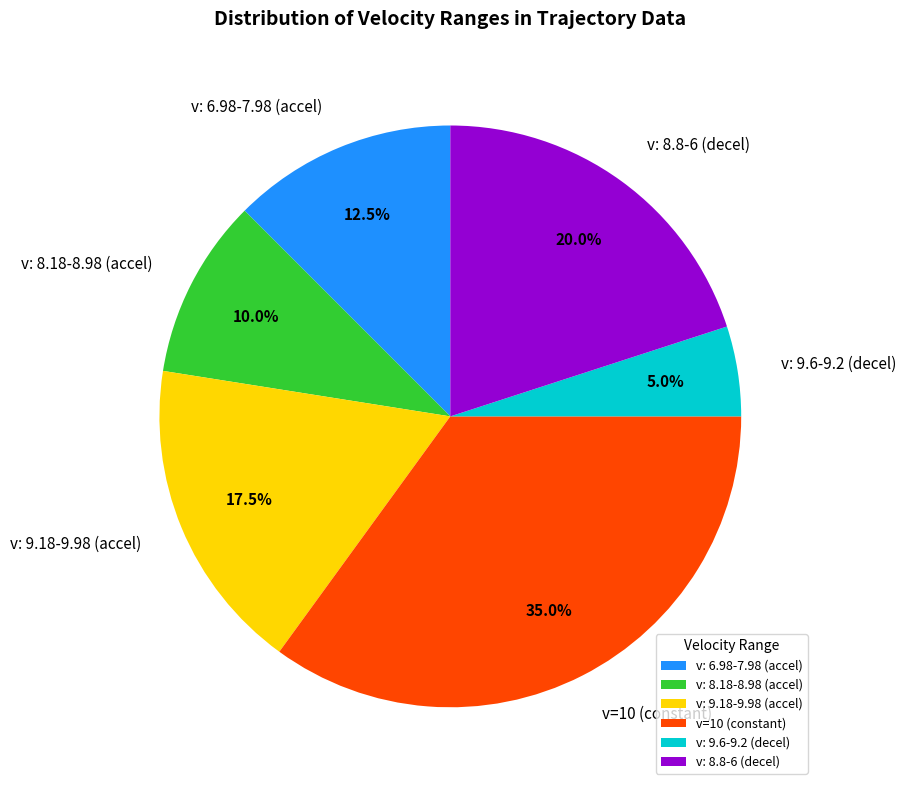

How many slices are in this pie chart?

6